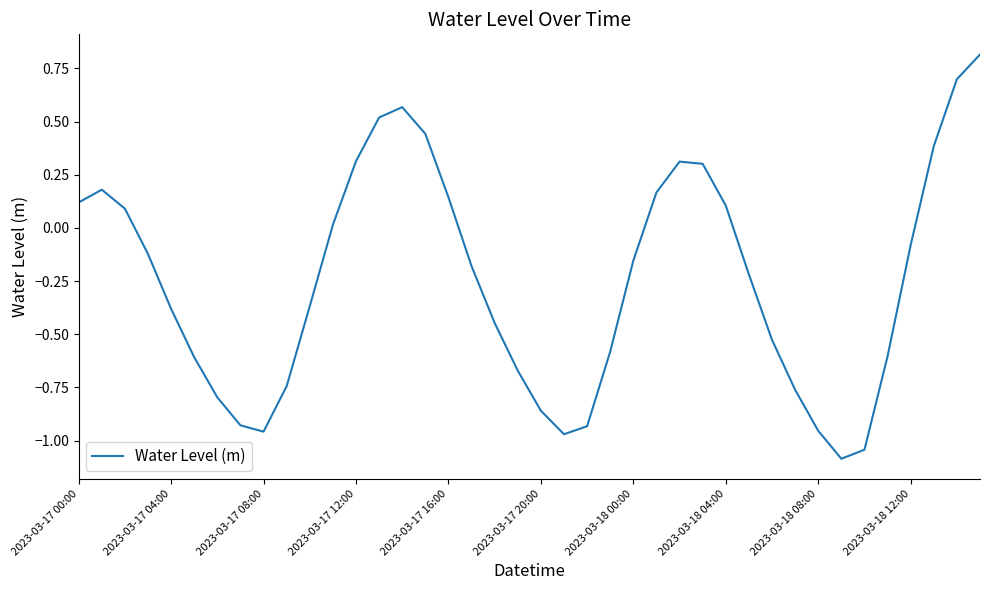

What is the smallest value displayed?

-1.1